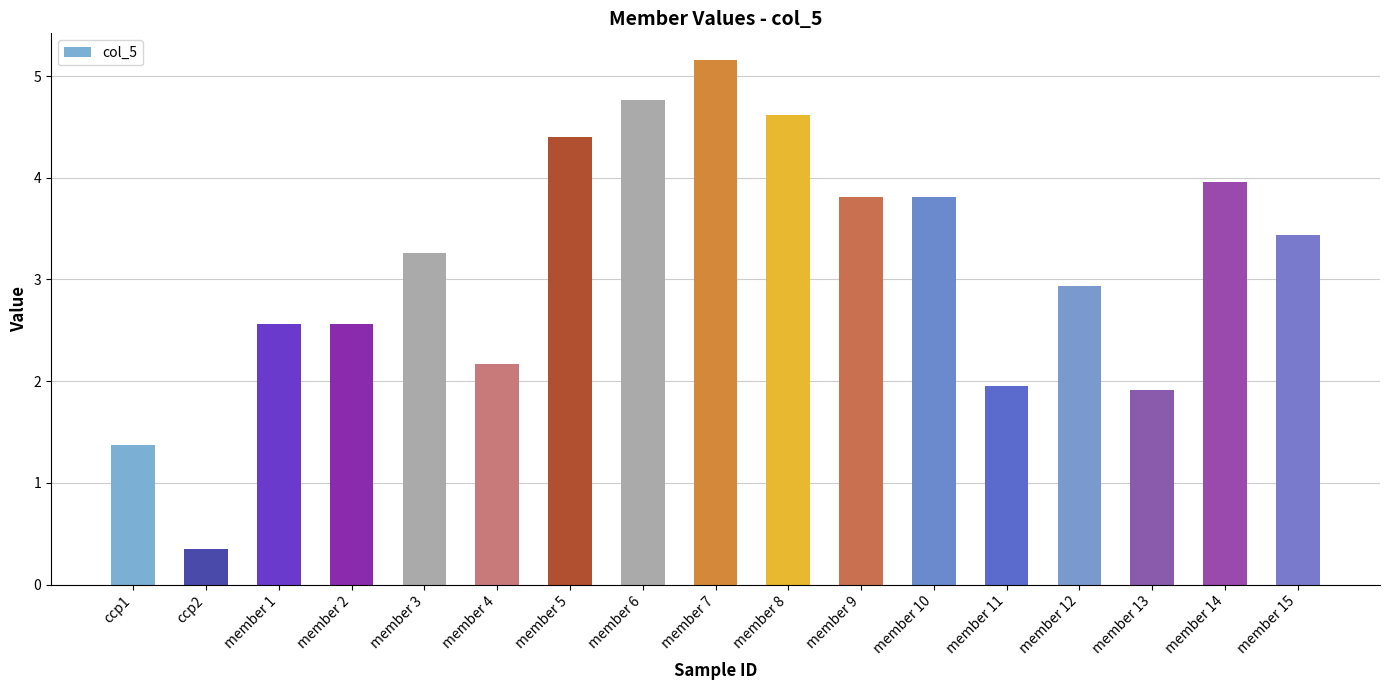

What is the minimum value shown in the chart?

0.3